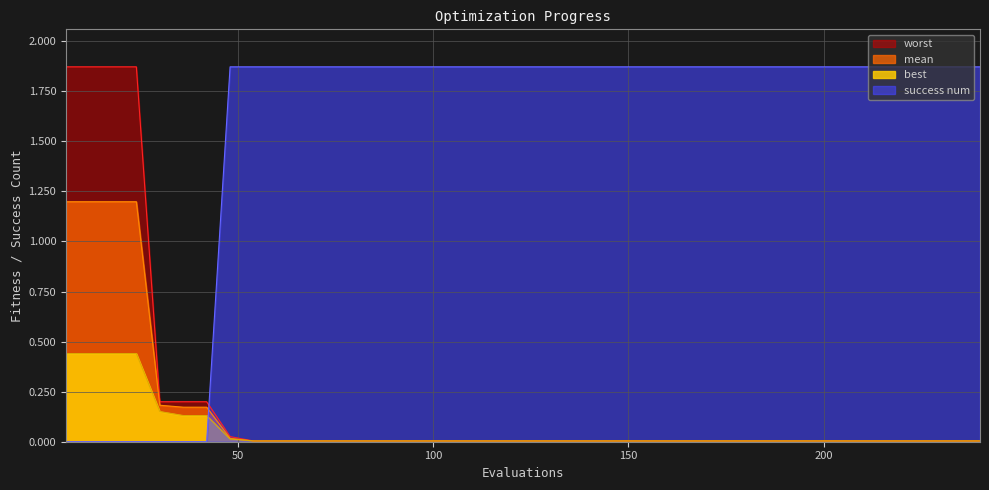

True or false: success num and worst cross at least once.

True